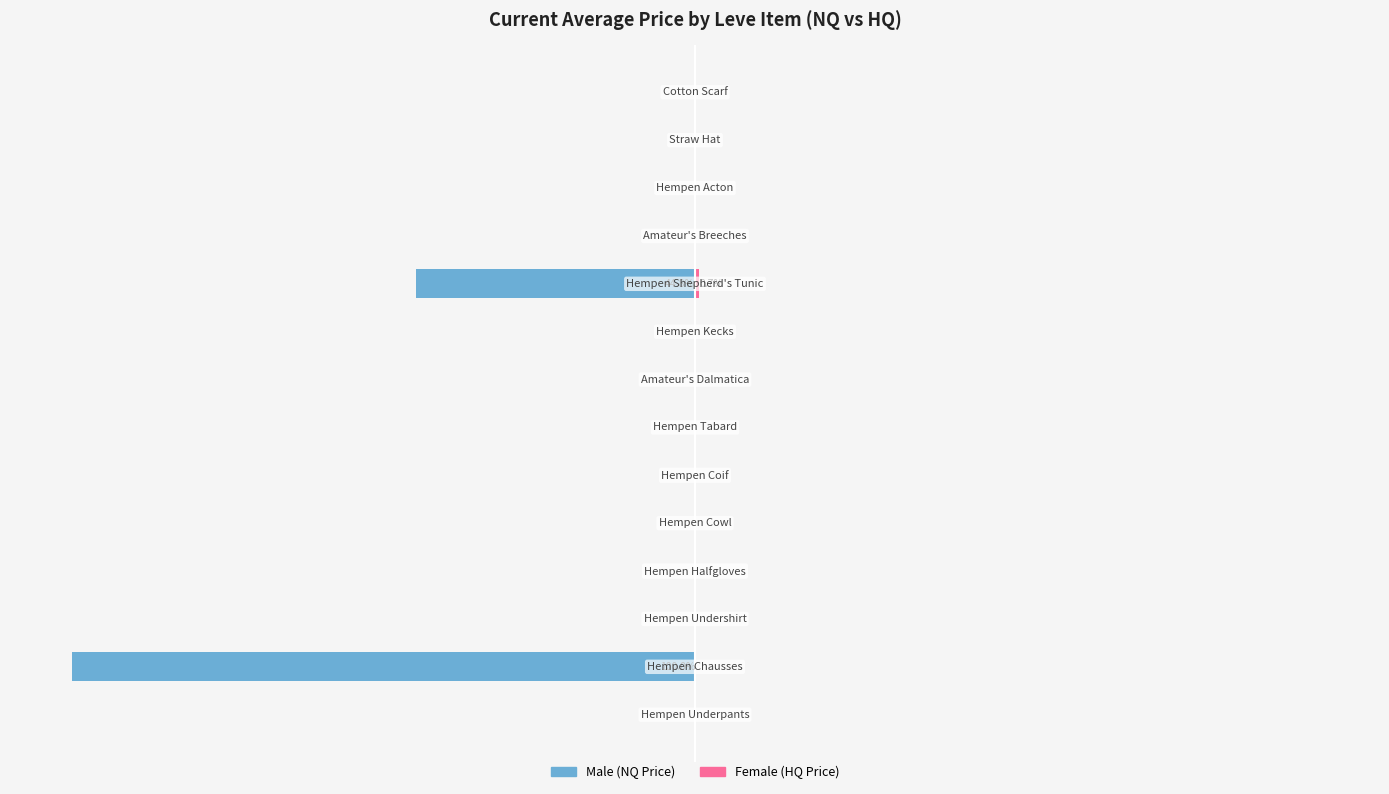

How many Female values are between 0 and 1?

14